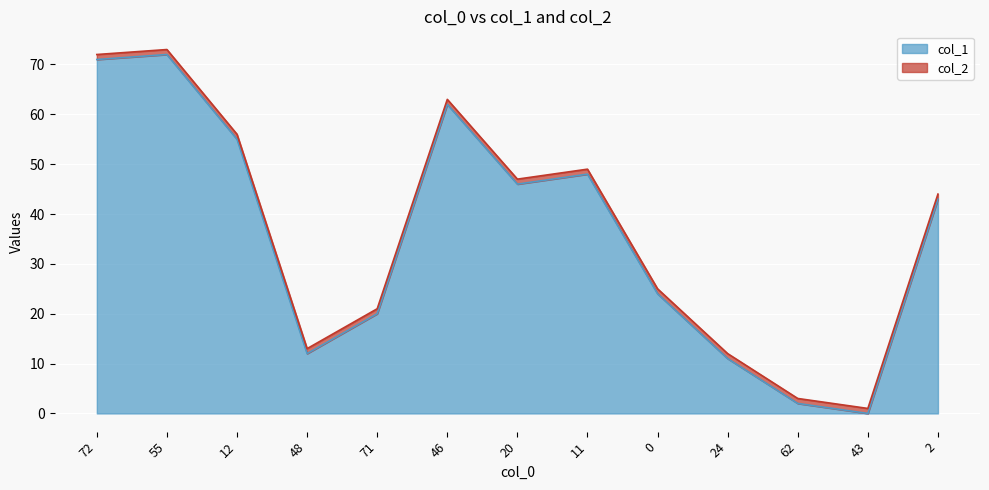

Where is the data nearest to the value 36?

2